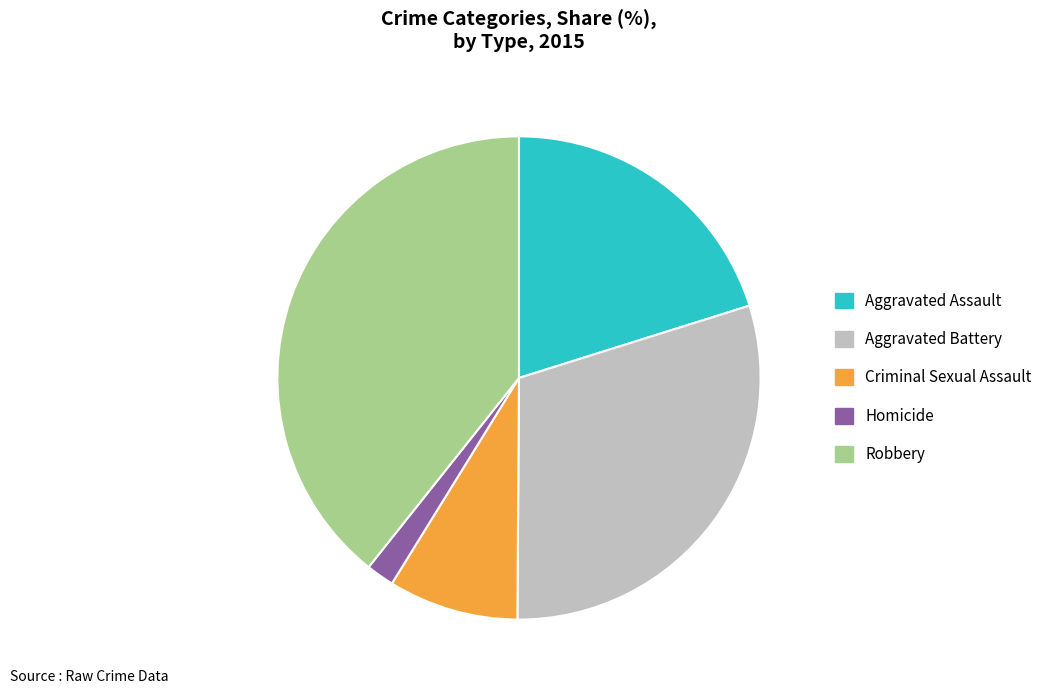

What is the smallest slice in the pie chart?

Homicide